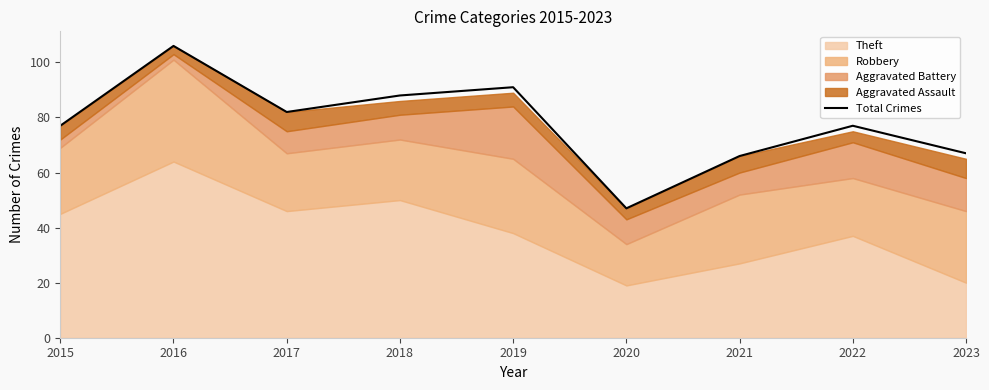

How many values are below 77?

3